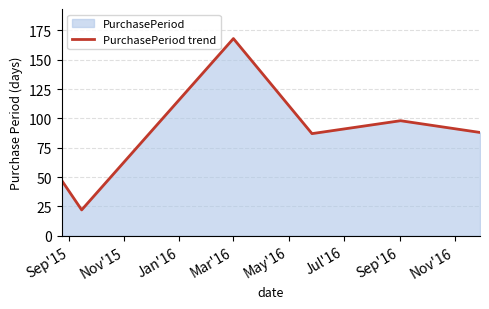

What is the smallest value displayed?

22